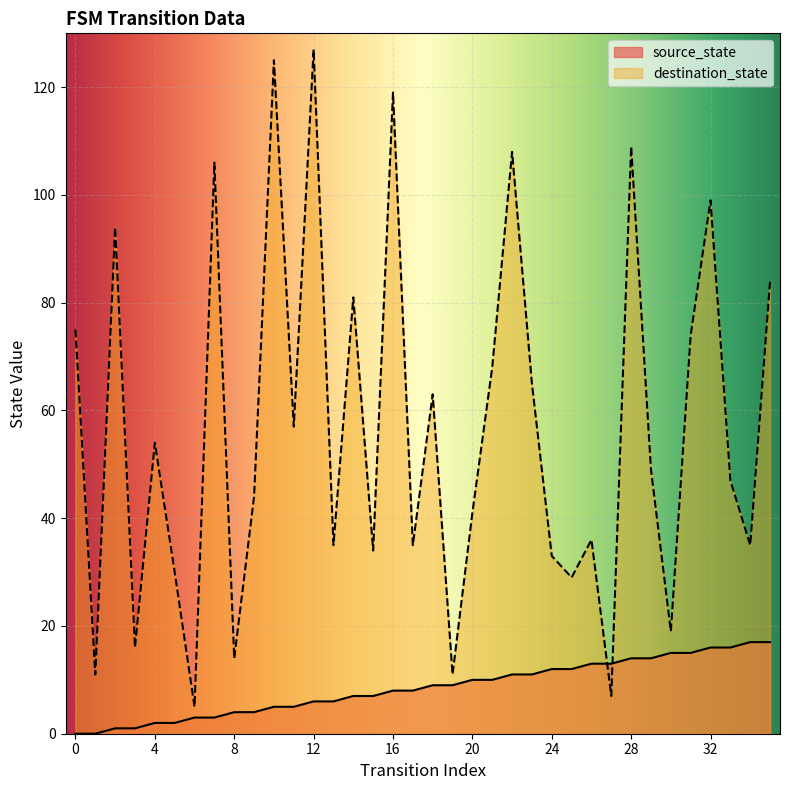

The value of source_state at 21 is 10. True or false?

True